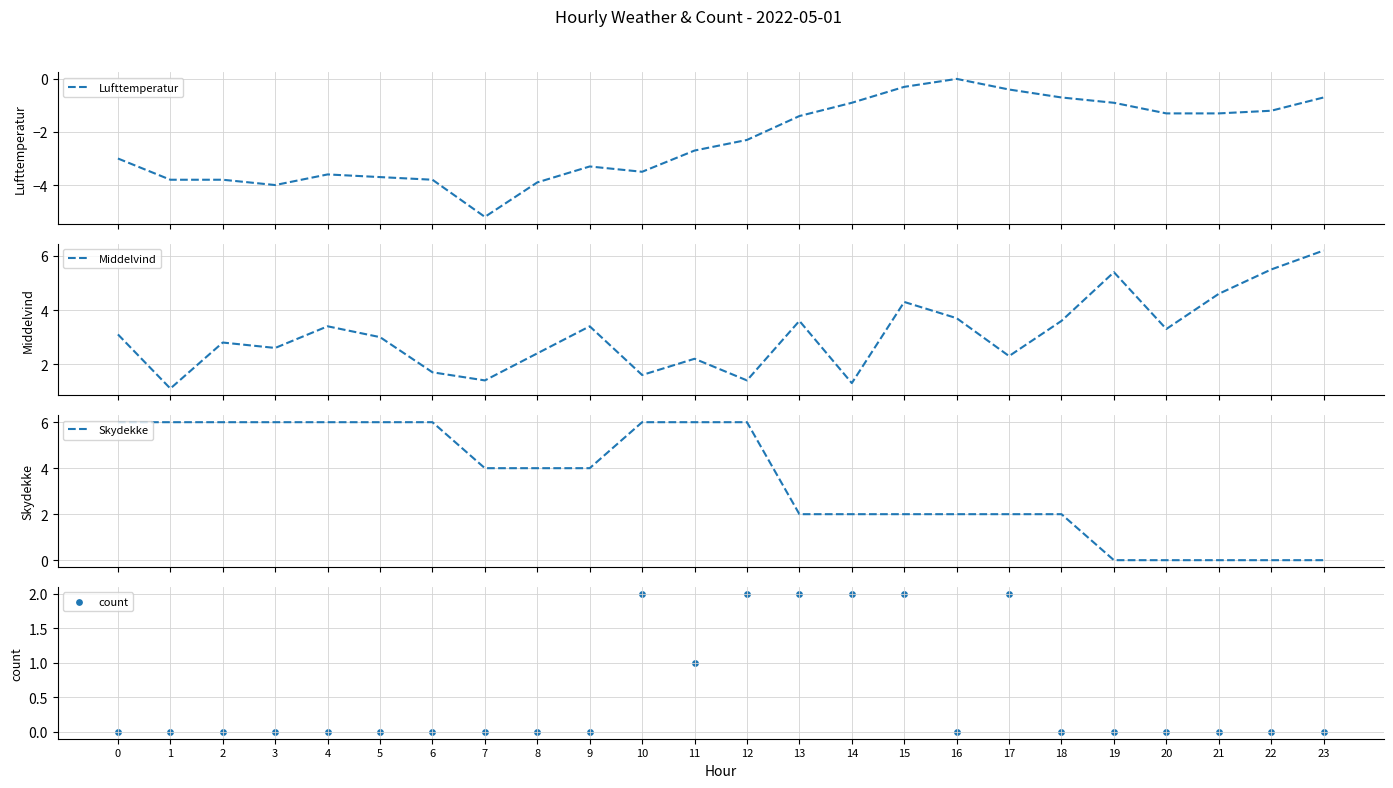

Which series reaches the maximum Y coordinate?

Middelvind